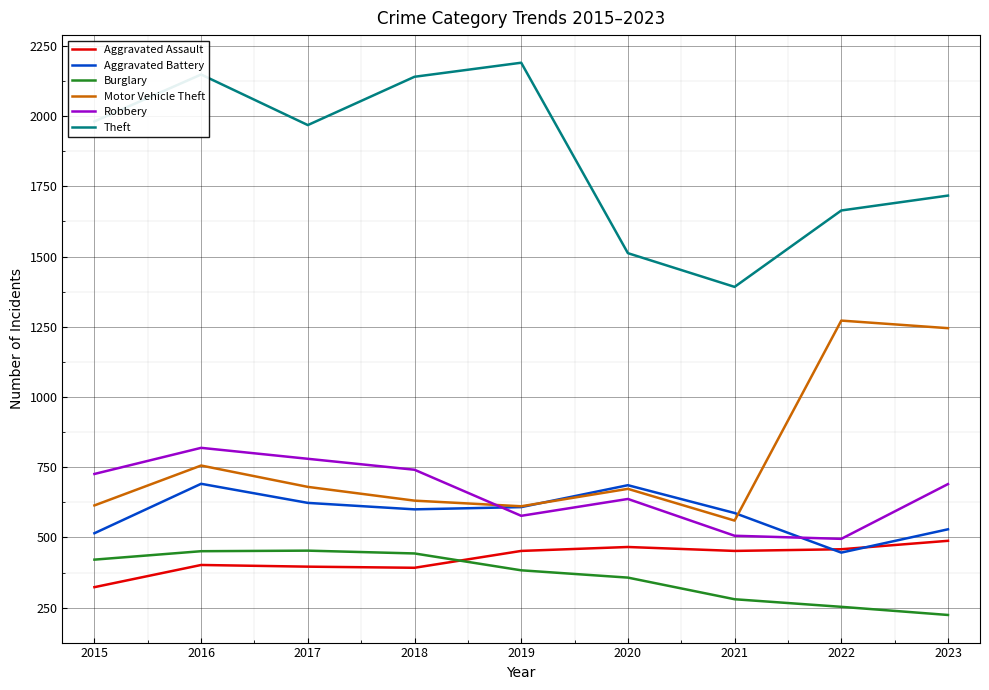

What is the lowest value of the Motor Vehicle Theft series?

560